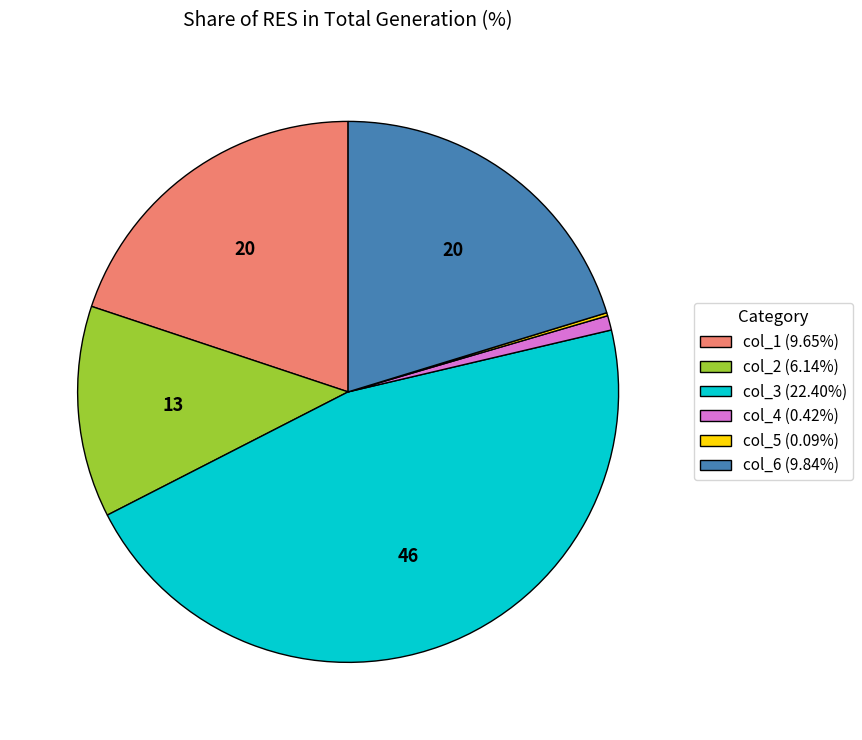

Is there any slice that represents more than half of the pie?

No